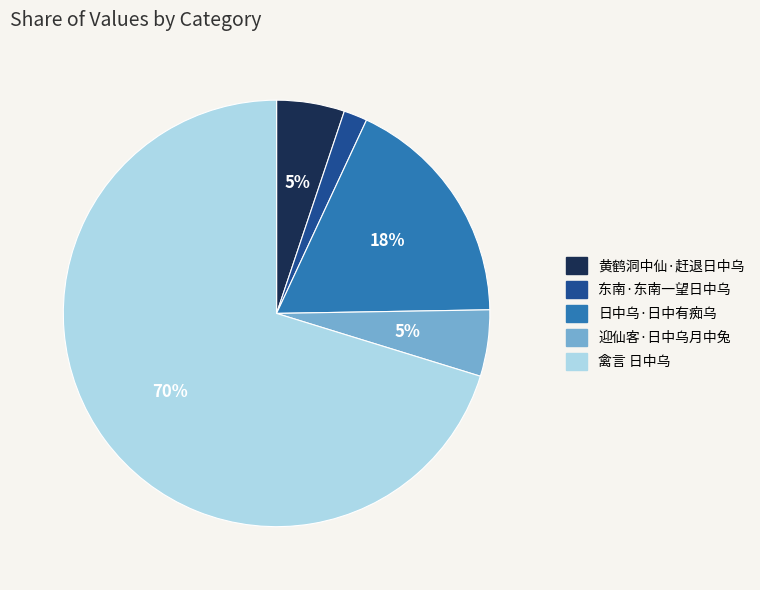

Which slice represents more than half of the pie?

禽言 日中乌